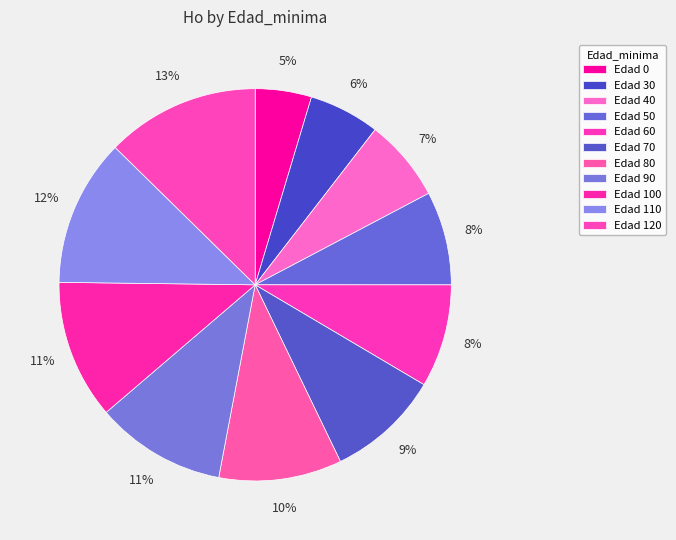

Rank the categories by value from highest to lowest.

120, 110, 100, 90, 80, 70, 60, 50, 40, 30, 0